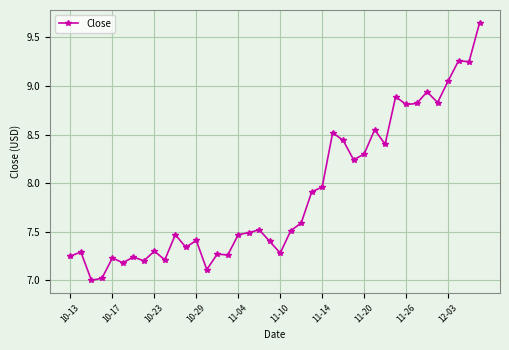

True or false: the data has more than 0 interior local peaks.

True